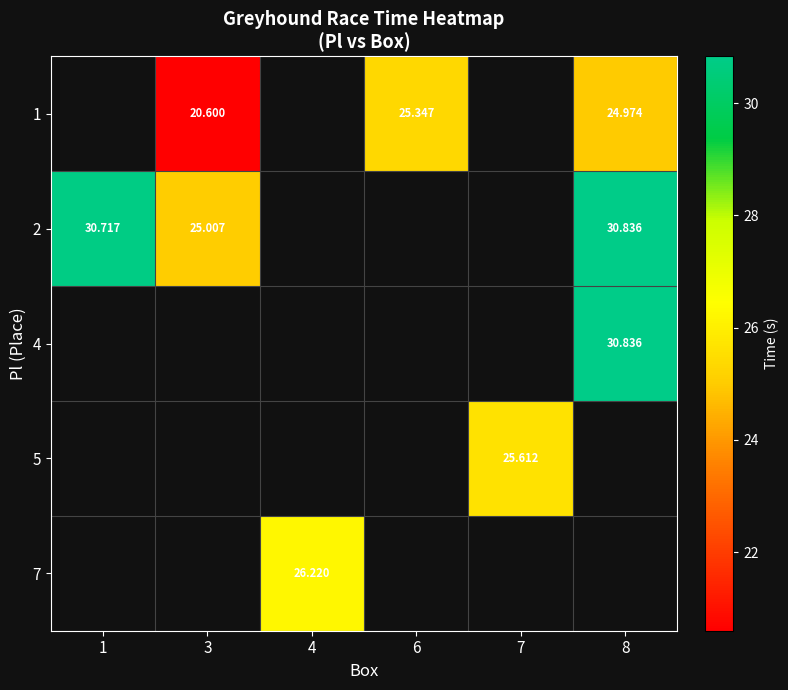

Which label corresponds to the largest value in the chart?

8